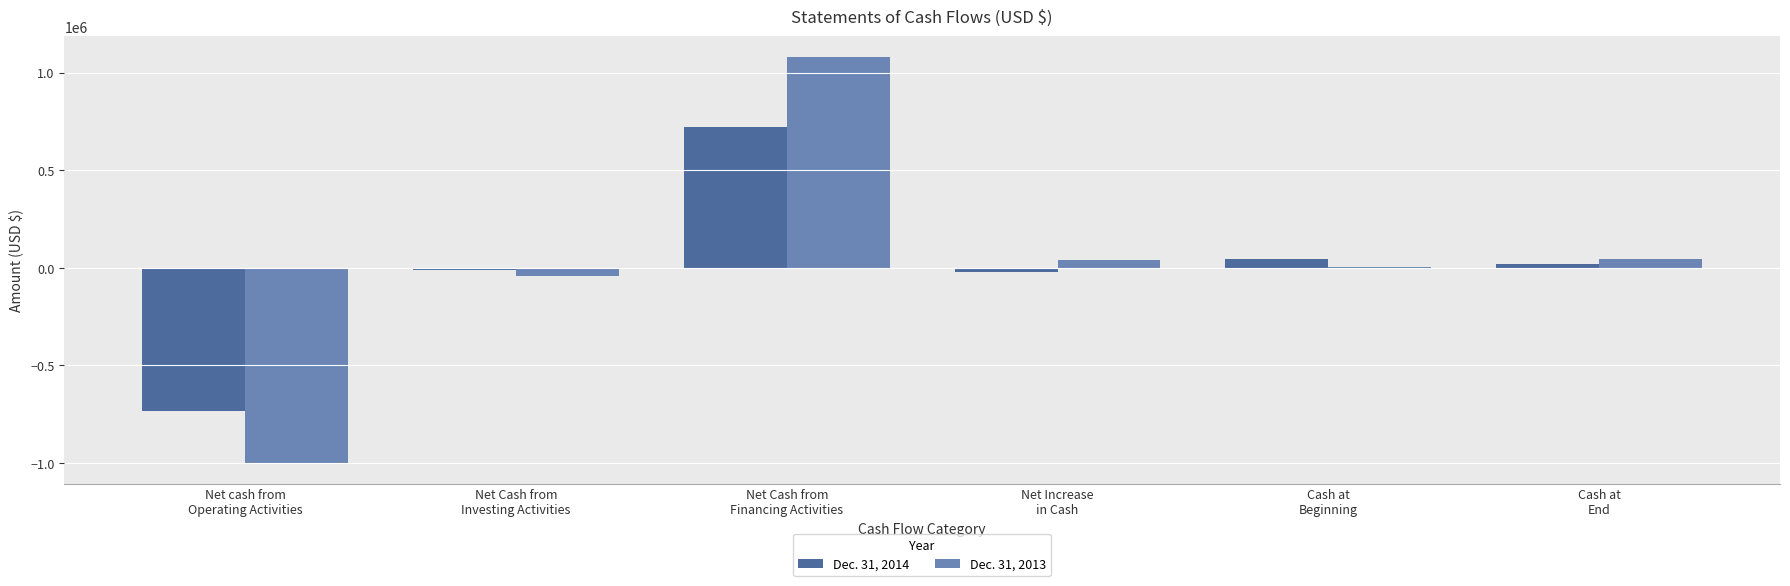

What is the greatest value displayed?

1082350